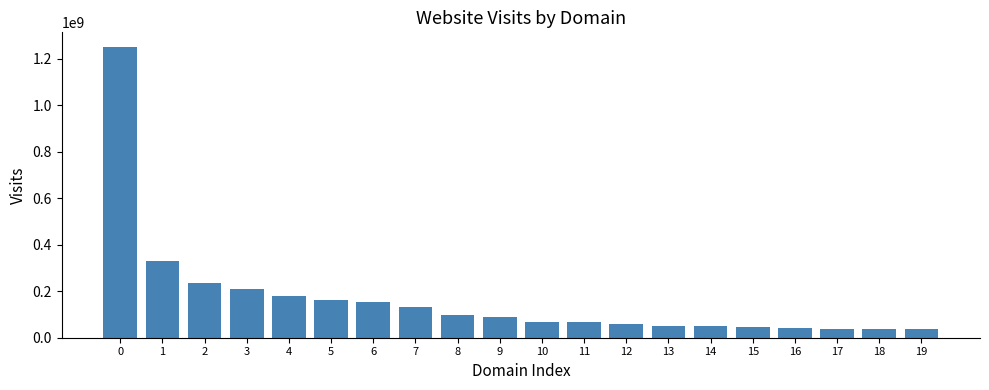

What is the greatest value displayed?

1252165504